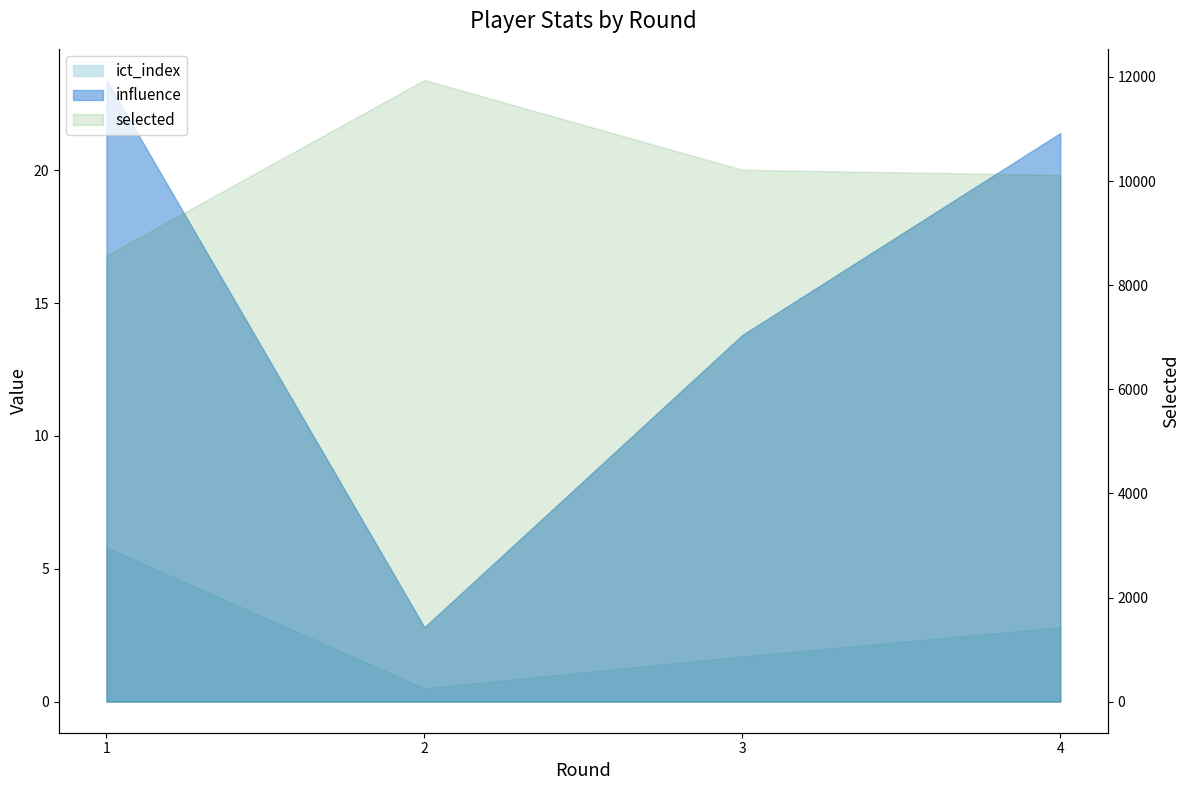

What is the difference between the maximum and minimum values in the ict_index series?

5.3